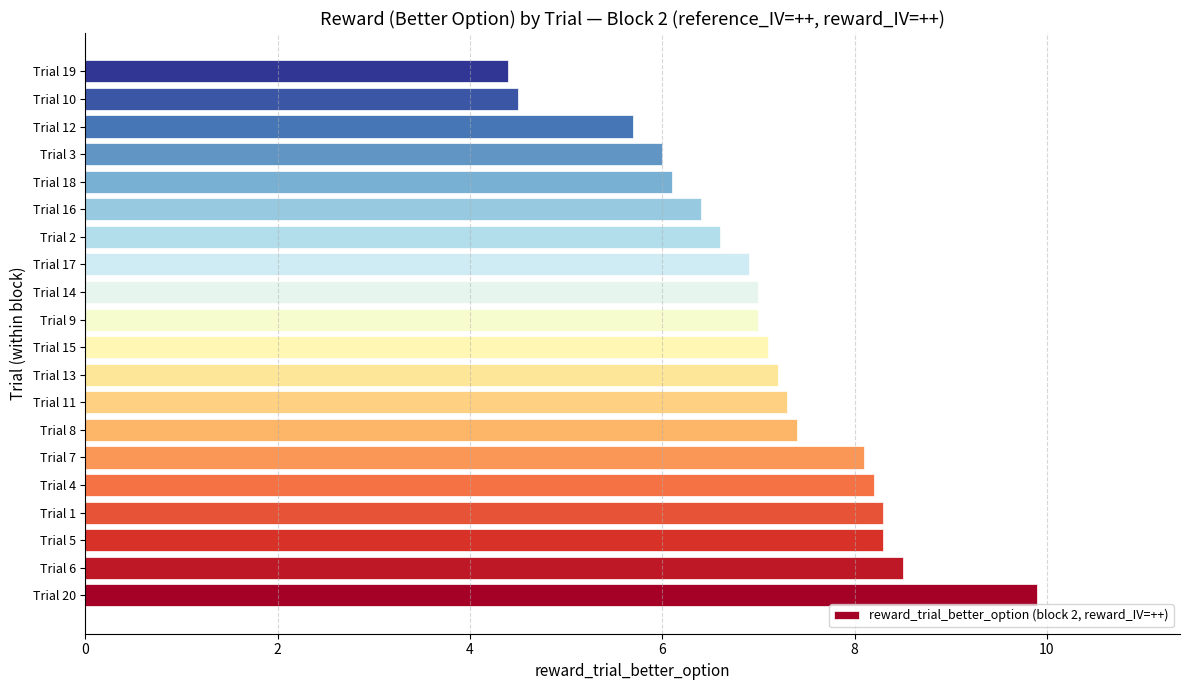

Read the value at Trial 11.

7.3